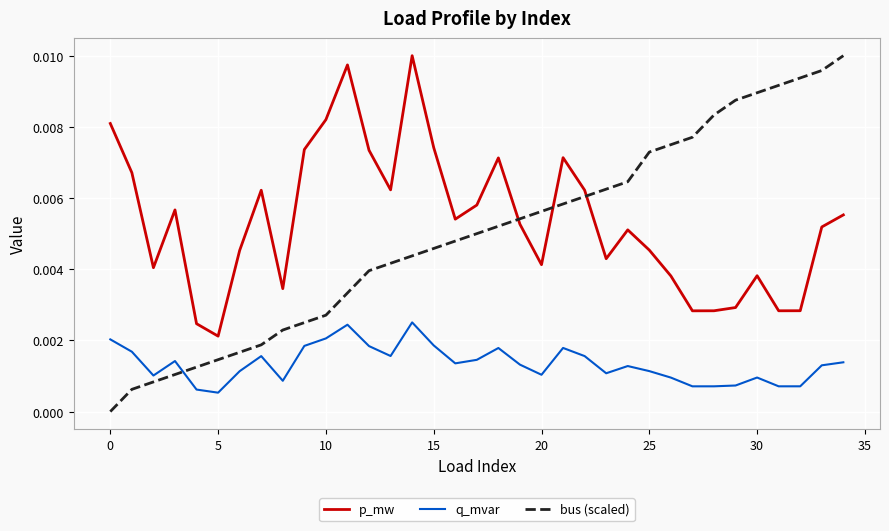

How many times do p_mw and bus (scaled) cross each other?

3